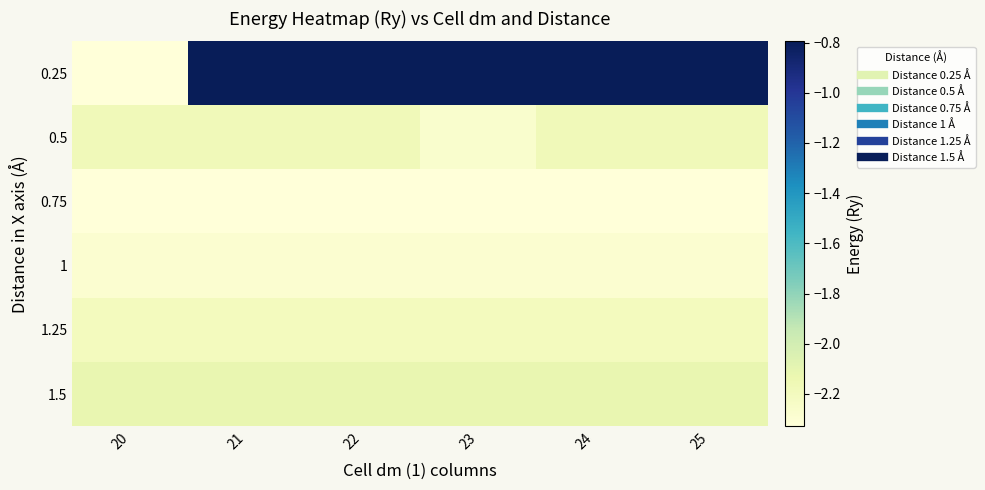

Rank the series by their maximum value, from highest to lowest.

0.25, 1.5, 0.5, 1.25, 1, 0.75